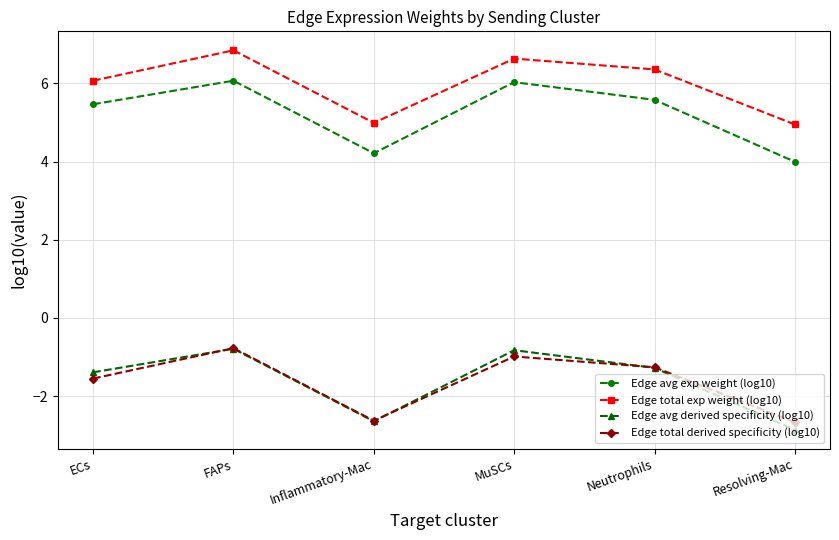

Where is the first local minimum for Edge avg derived specificity (log10)?

Inflammatory-Mac